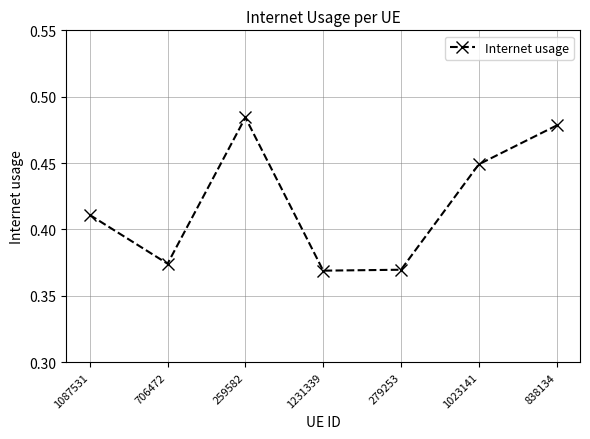

Which label corresponds to the largest value in the chart?

259582